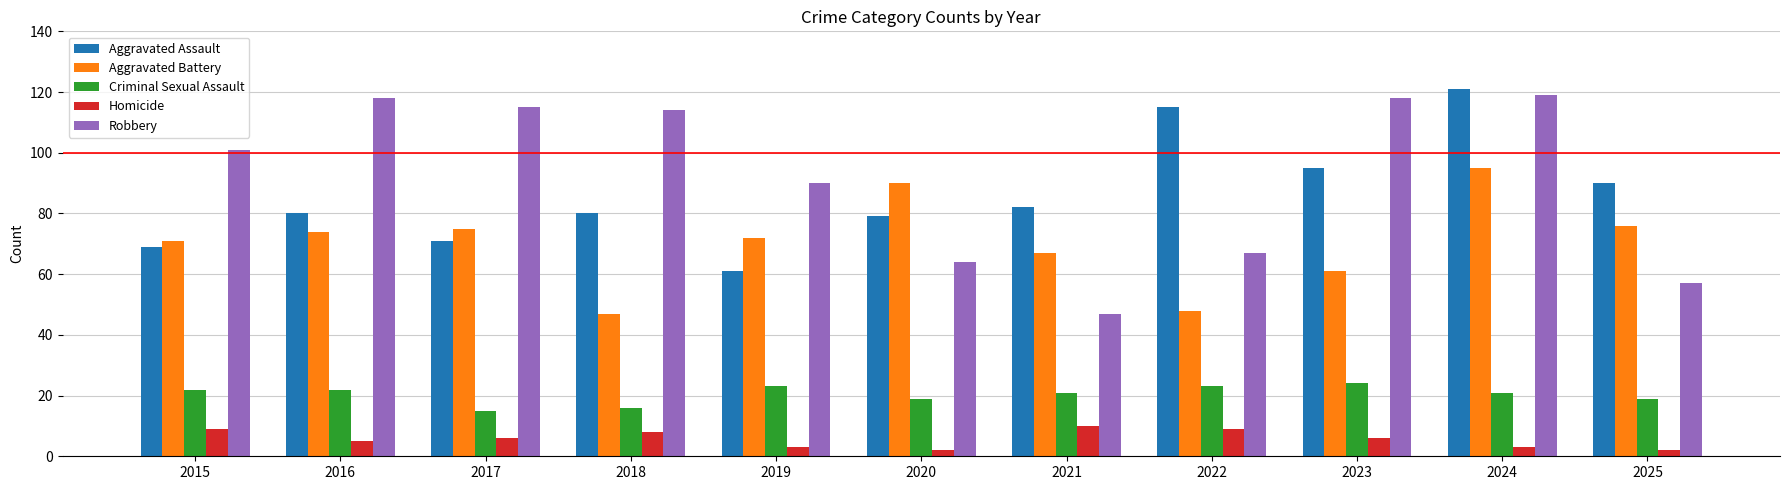

What is the sum of all Robbery values?

1010